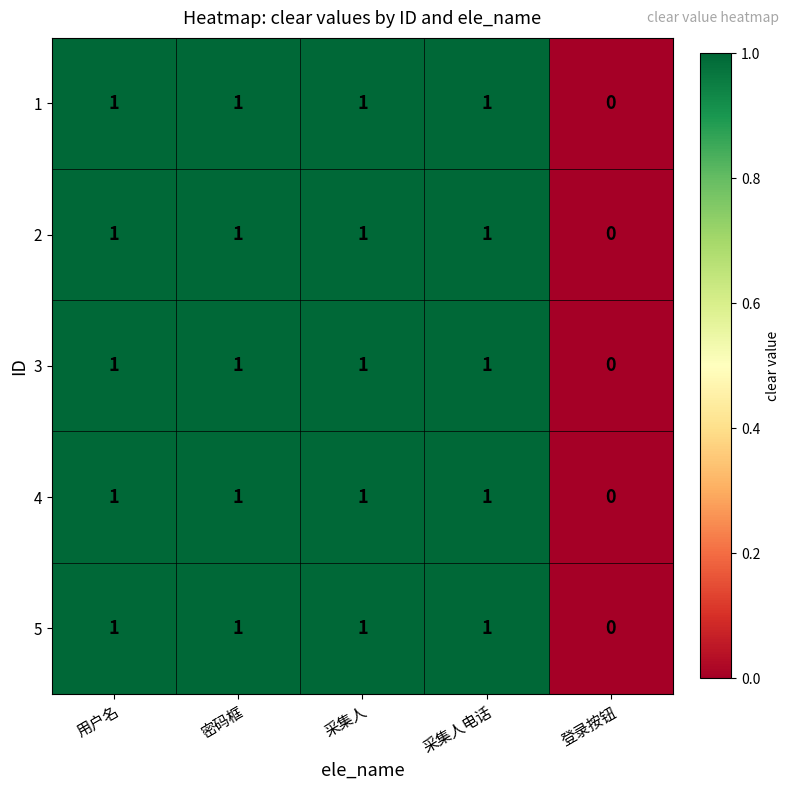

Reading left to right, list all the values displayed in this chart.

1: 1	1	1	1	0
2: 1	1	1	1	0
3: 1	1	1	1	0
4: 1	1	1	1	0
5: 1	1	1	1	0